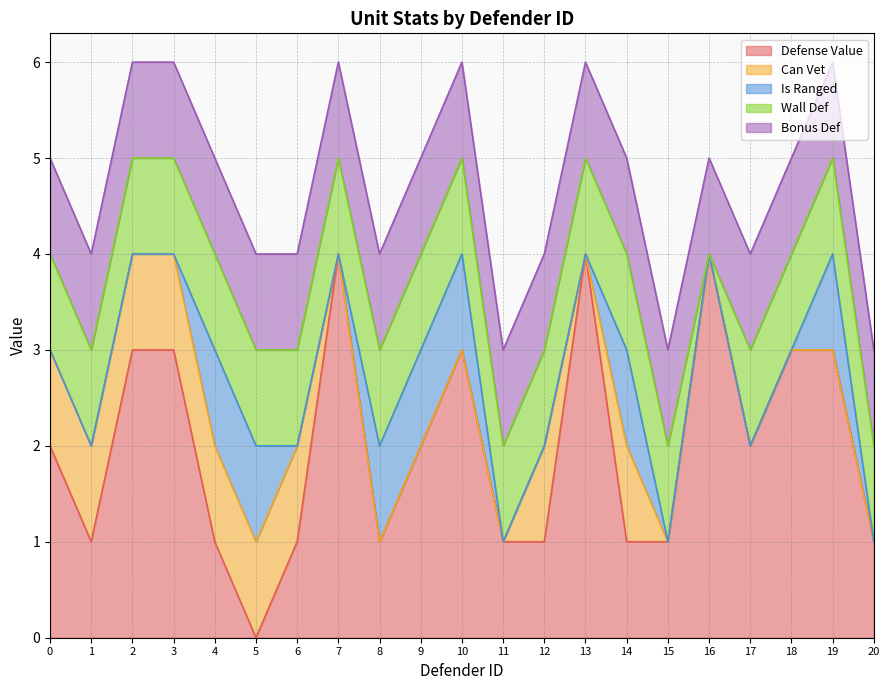

What value does the Defense Value series have at 8?

1